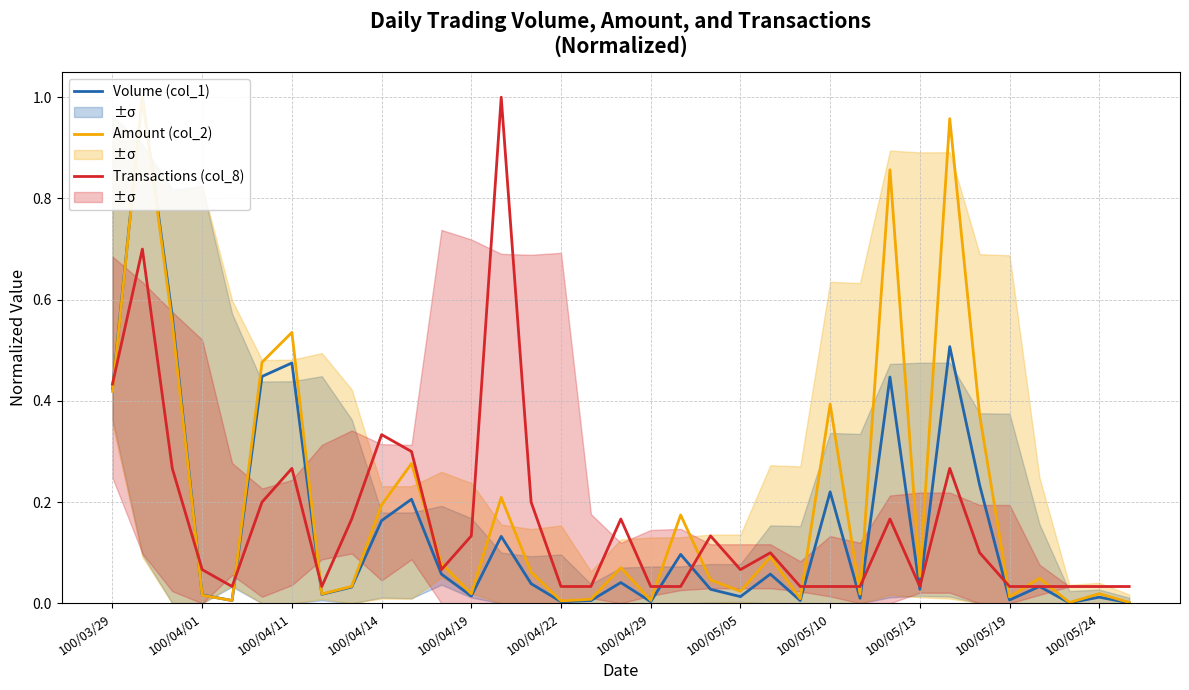

What is the value of the Volume (col_1) point at the 29th from the left?

0.5